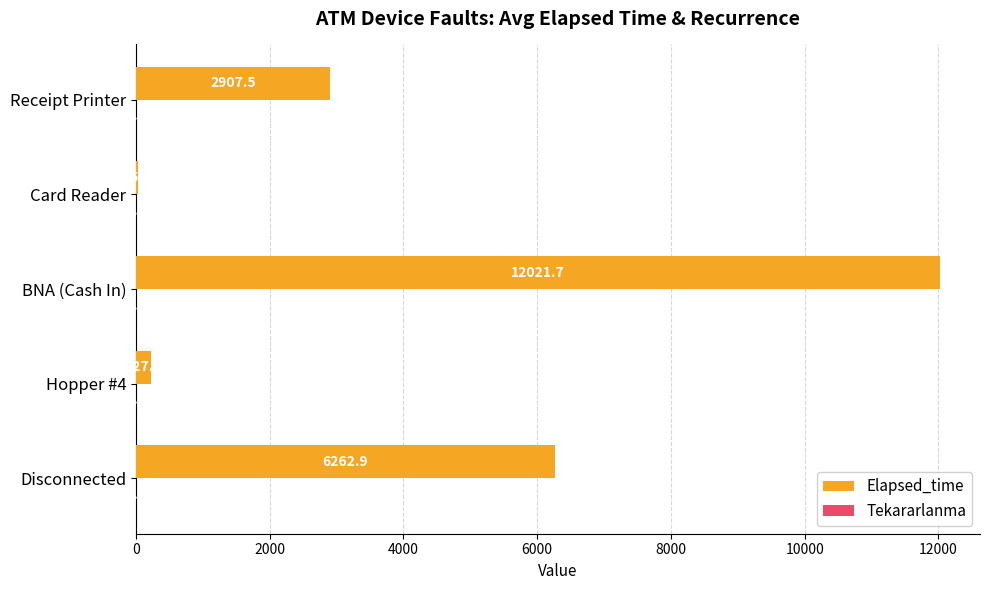

At which label does Elapsed_time reach its peak?

BNA (Cash In)